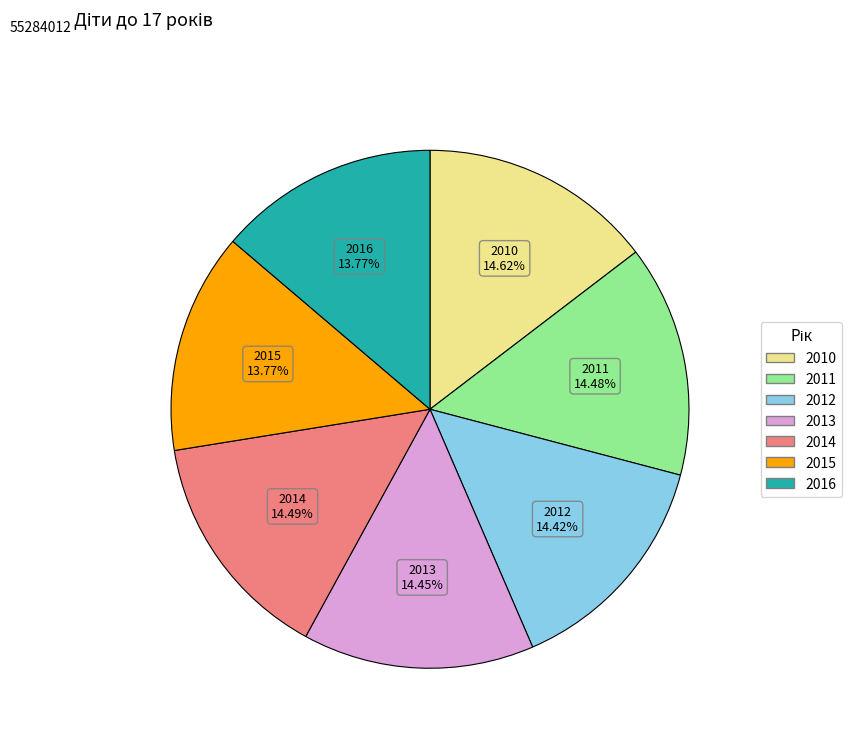

To the nearest percent, what portion does 2015 represent?

14%